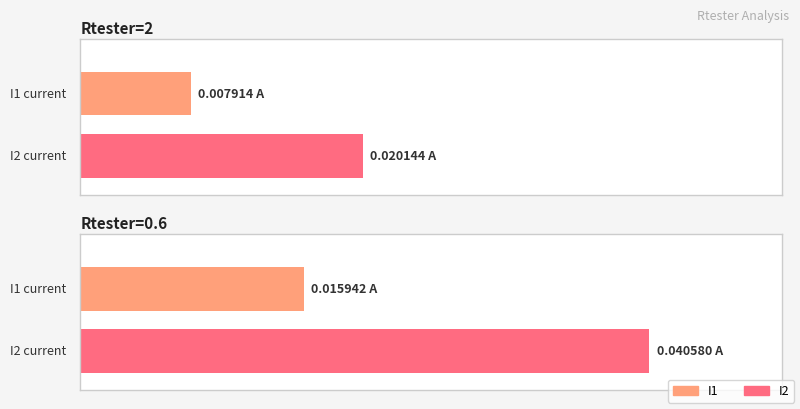

Is the value of I1 at Rtester=0.6 greater than the value of I2 at Rtester=2?

No